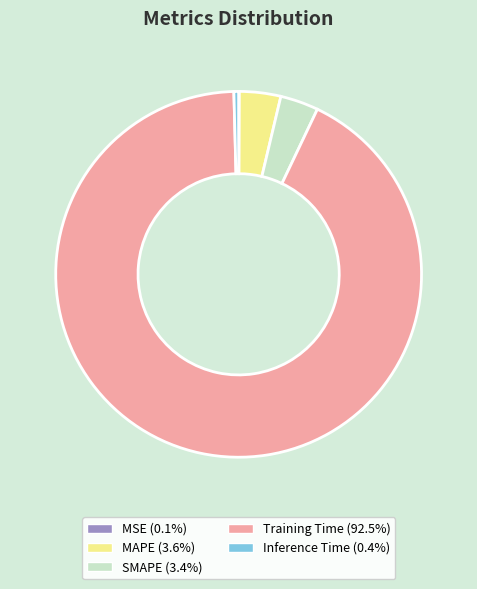

Between Training Time and SMAPE, which is larger?

Training Time